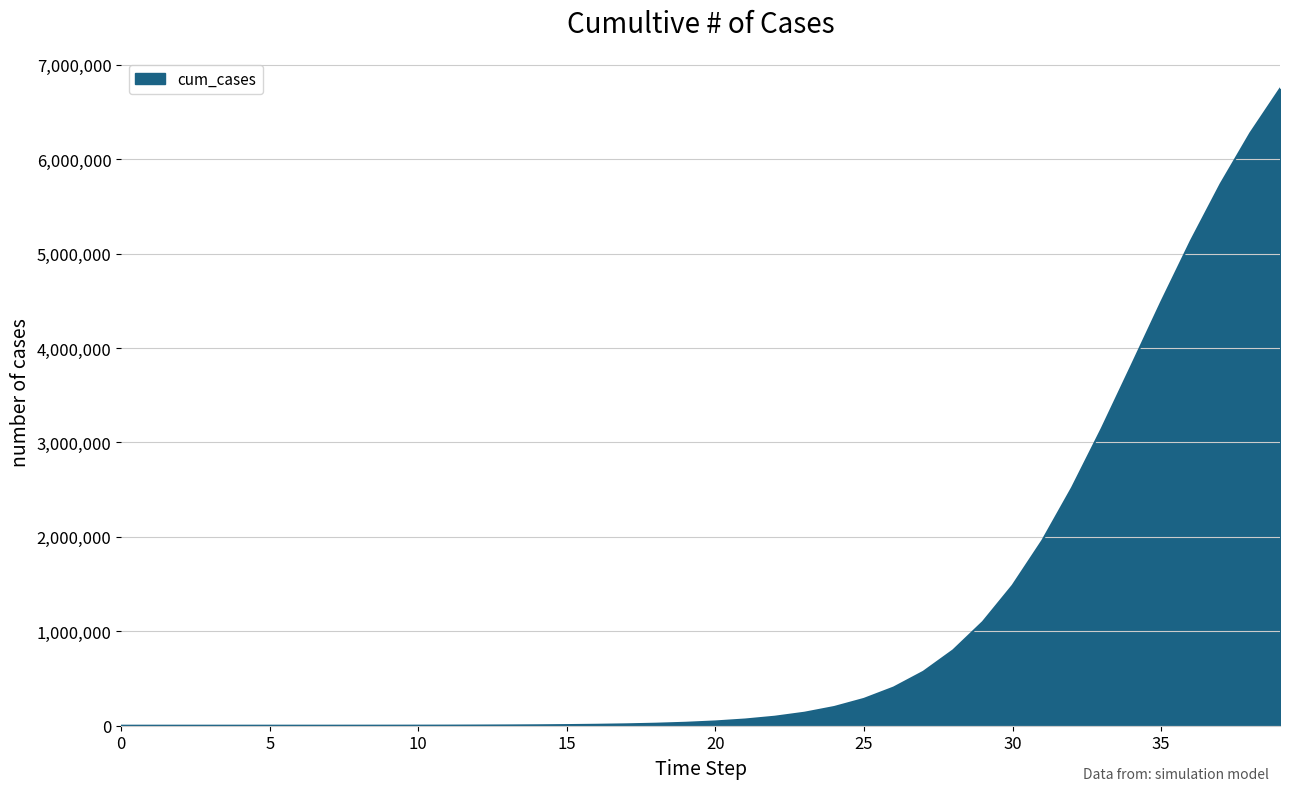

What is the difference between the maximum and minimum values?

6744664.0